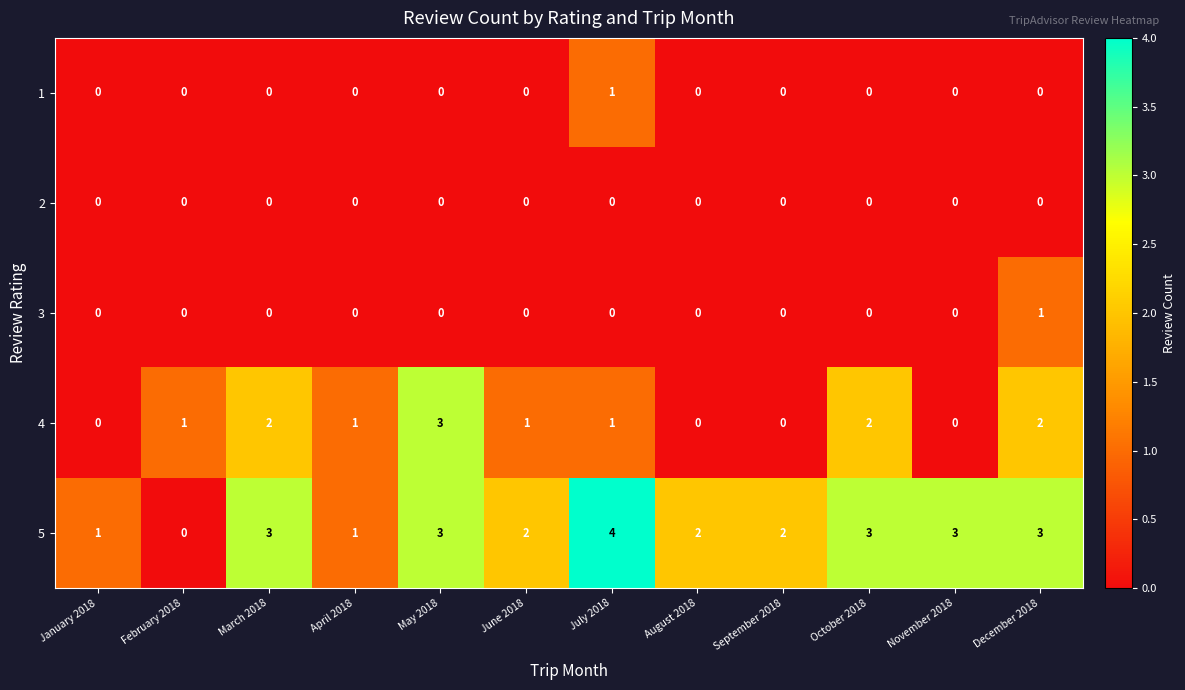

What is the spread (max minus min) of values at July 2018?

4